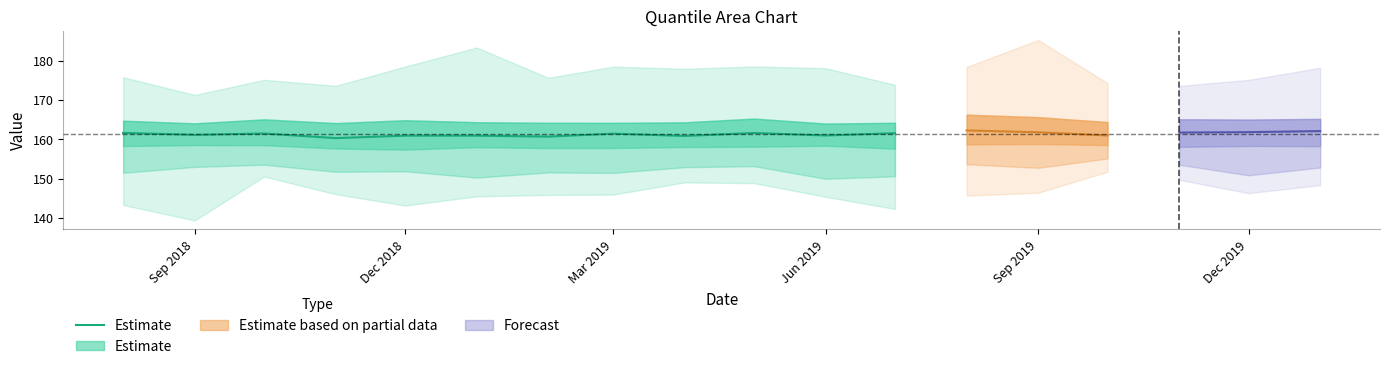

At which category does the data reach its first local valley?

Sep 2018